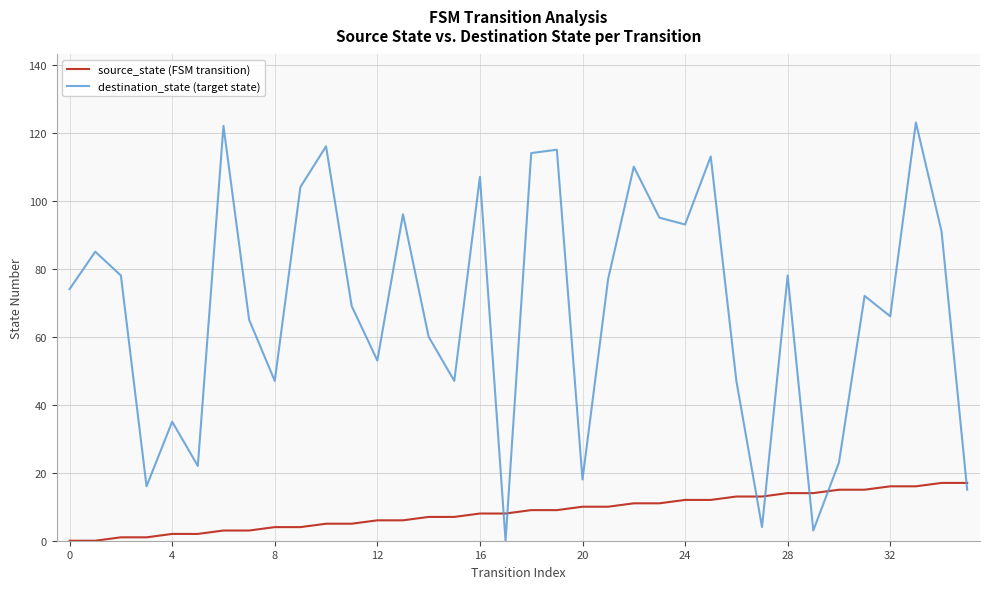

How many series are shown in this chart?

2